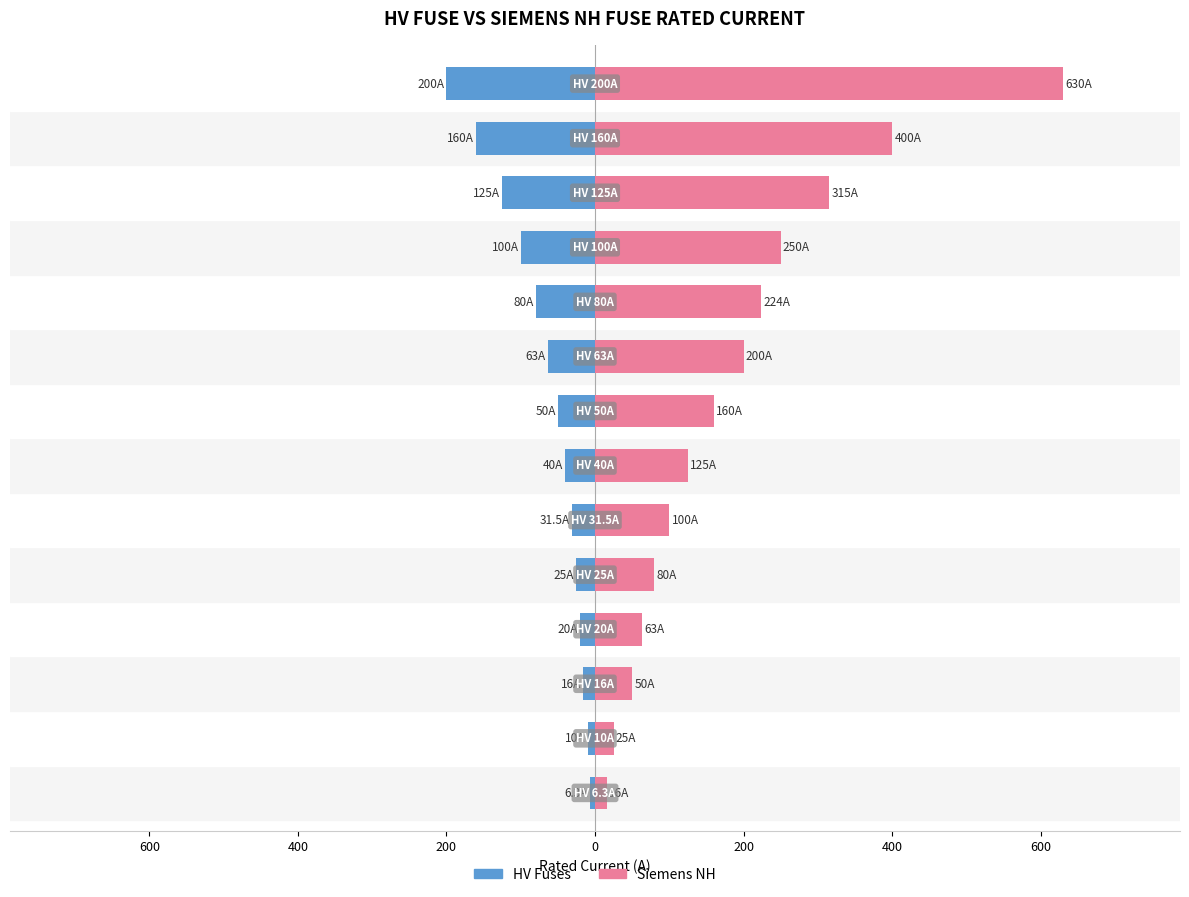

What is the difference between the maximum and minimum values in the Siemens NH series?

614.0